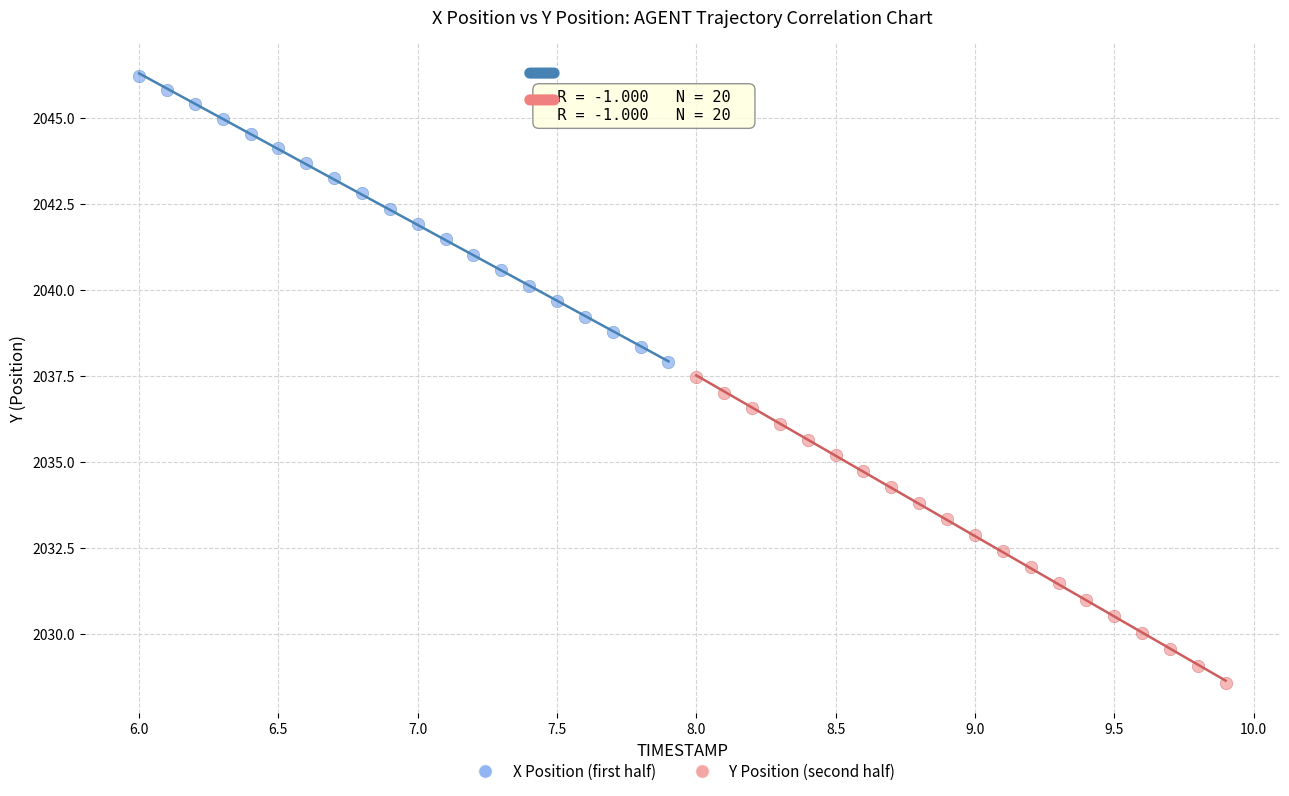

Which series has the largest Y range (max minus min)?

Y Position (second half)